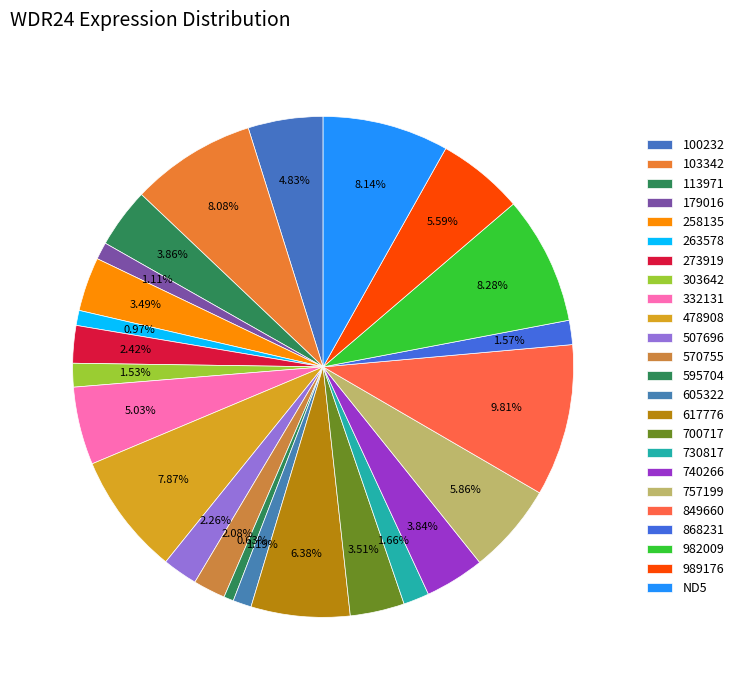

How many segments does this pie chart have?

24